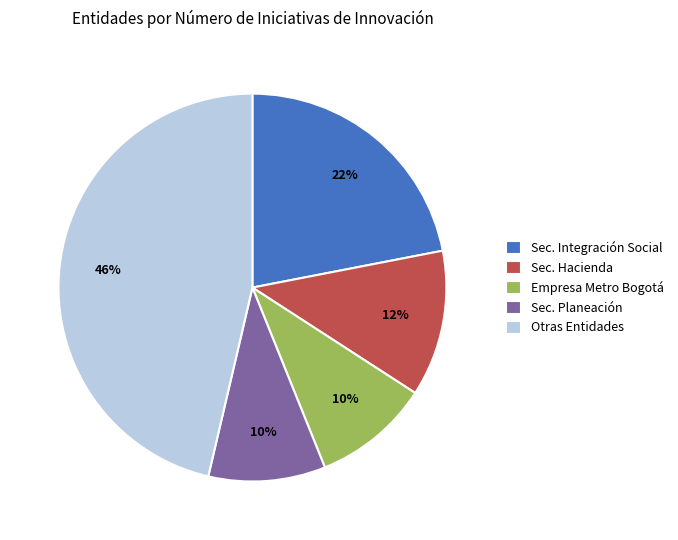

The Sec. Planeación slice represents 10% of the pie. True or false?

True